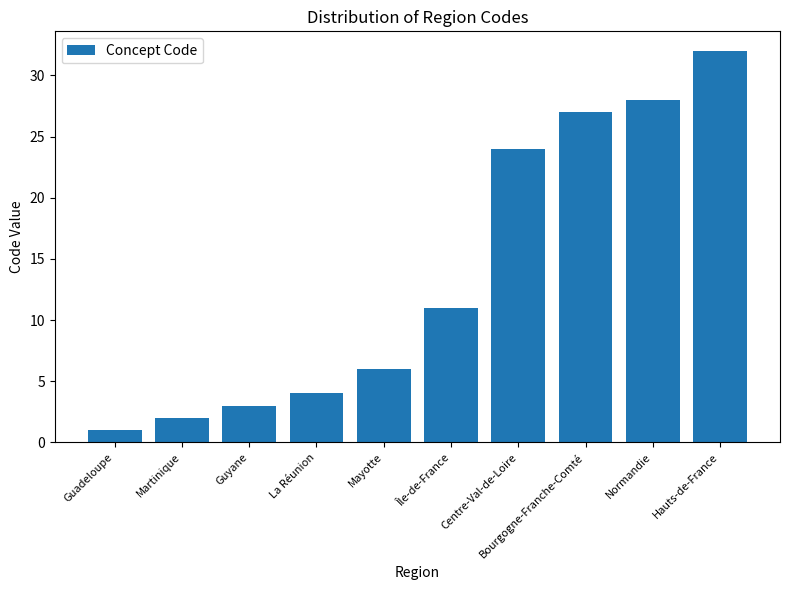

Reading right to left, extract all data points from this chart.

Hauts-de-France=32	Normandie=28	Bourgogne-Franche-Comté=27	Centre-Val-de-Loire=24	Île-de-France=11	Mayotte=6	La Réunion=4	Guyane=3	Martinique=2	Guadeloupe=1